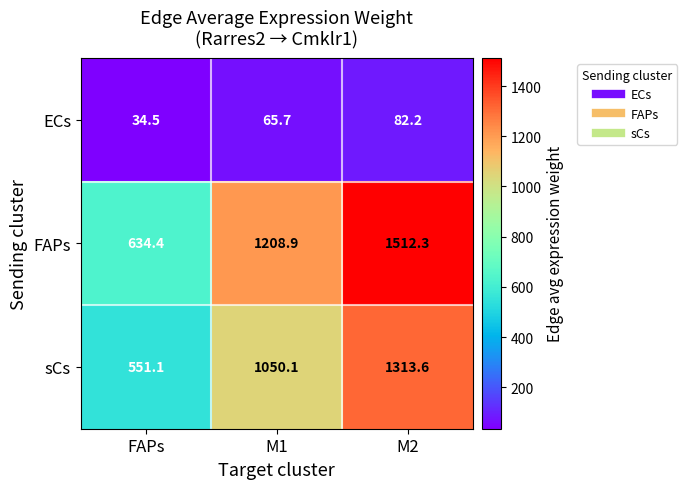

Which series has the largest range (max minus min)?

FAPs